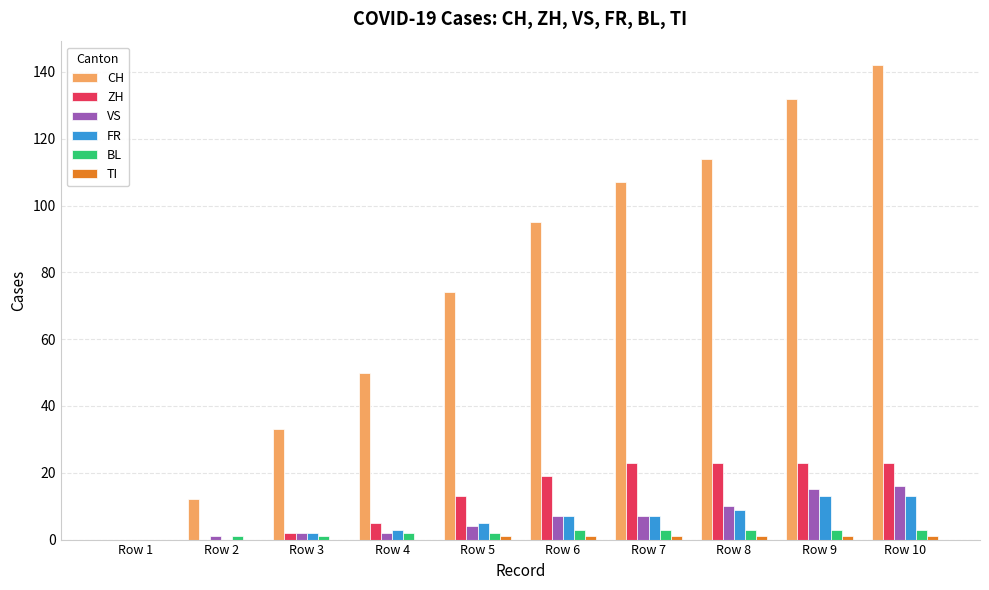

Which series has the largest total across all categories?

CH